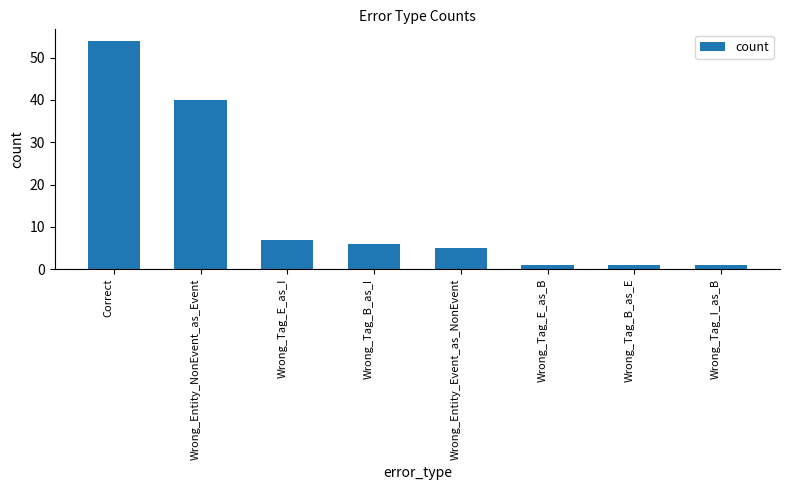

What is the difference between the second highest and second lowest values?

39